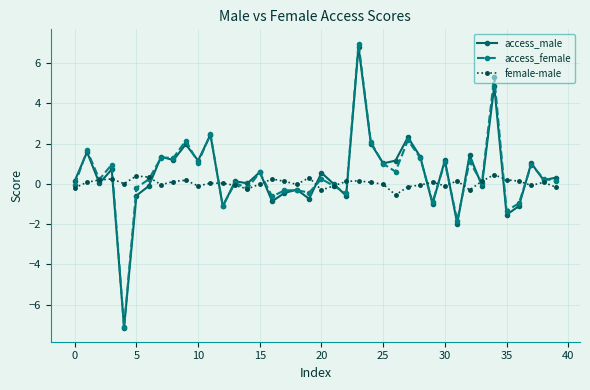

What is the value of the access_male point at the 29th from the left?

1.4